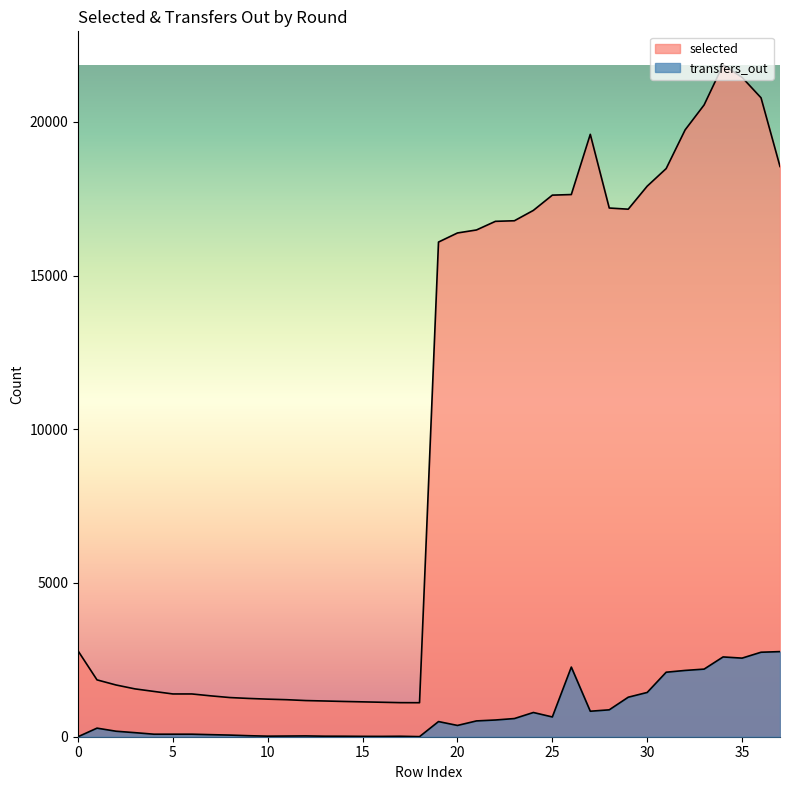

How many lines are shown in the chart?

2